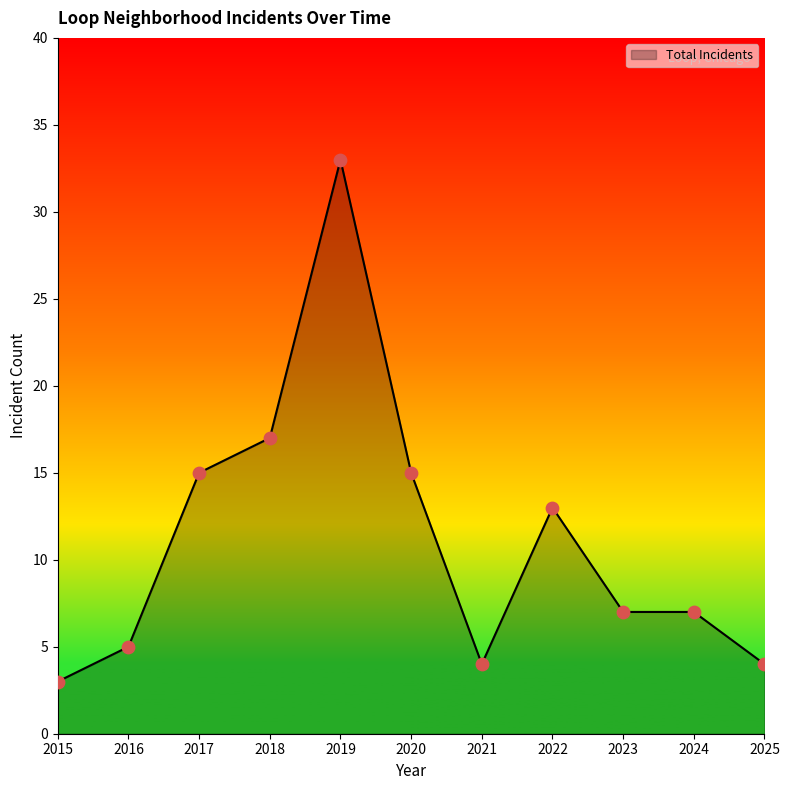

What is the change in value from 2021 to 2024?

+3